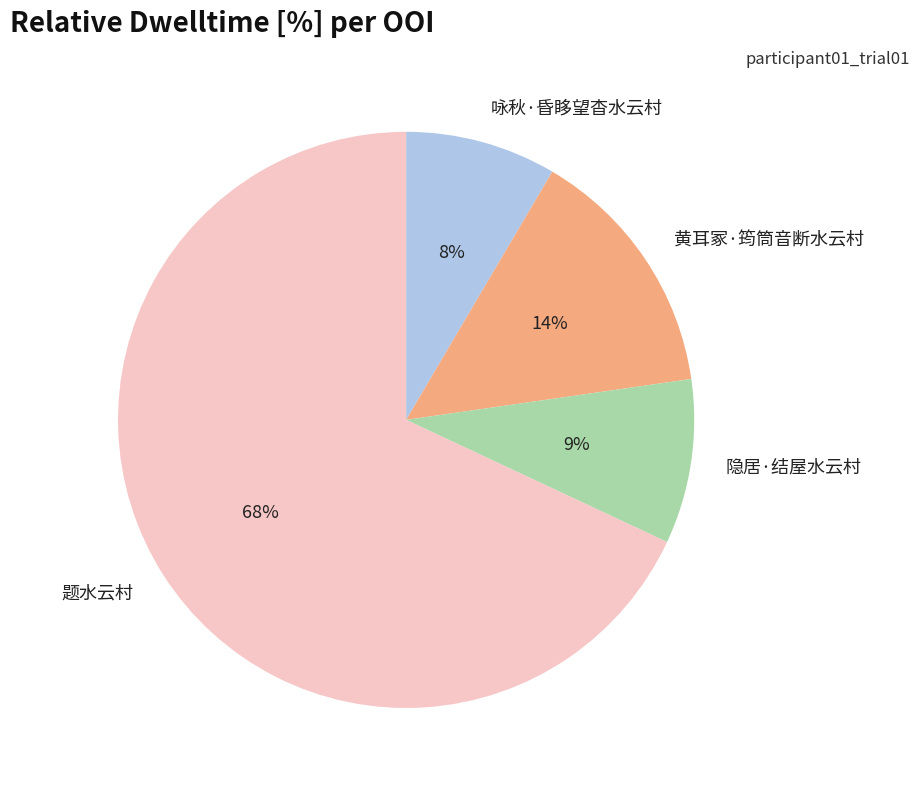

What is the ratio of the value at 隐居·结屋水云村 to the value at 题水云村?

0.1